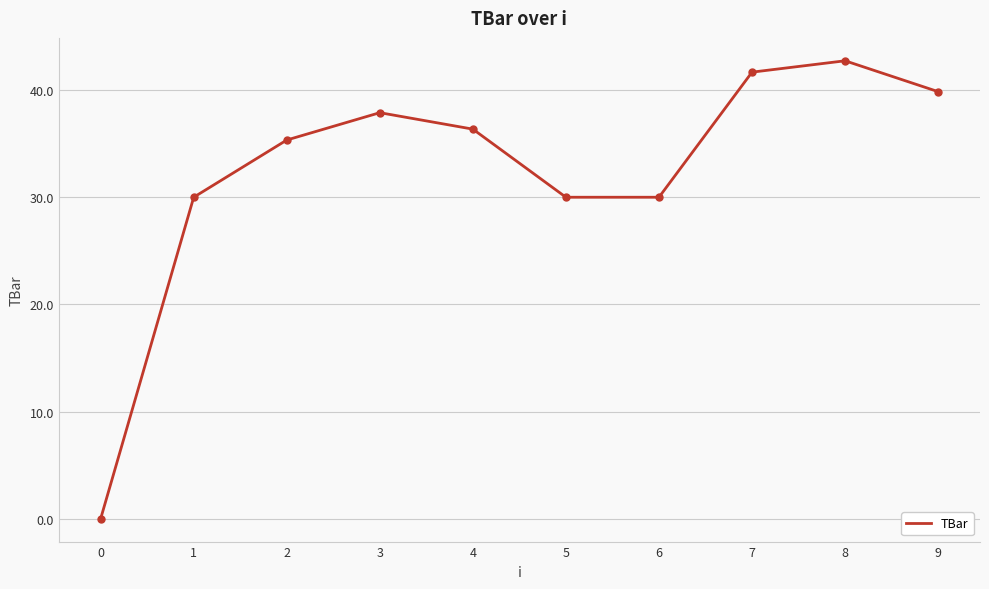

Approximately how many times larger is the value at 6 compared to 9?

0.8